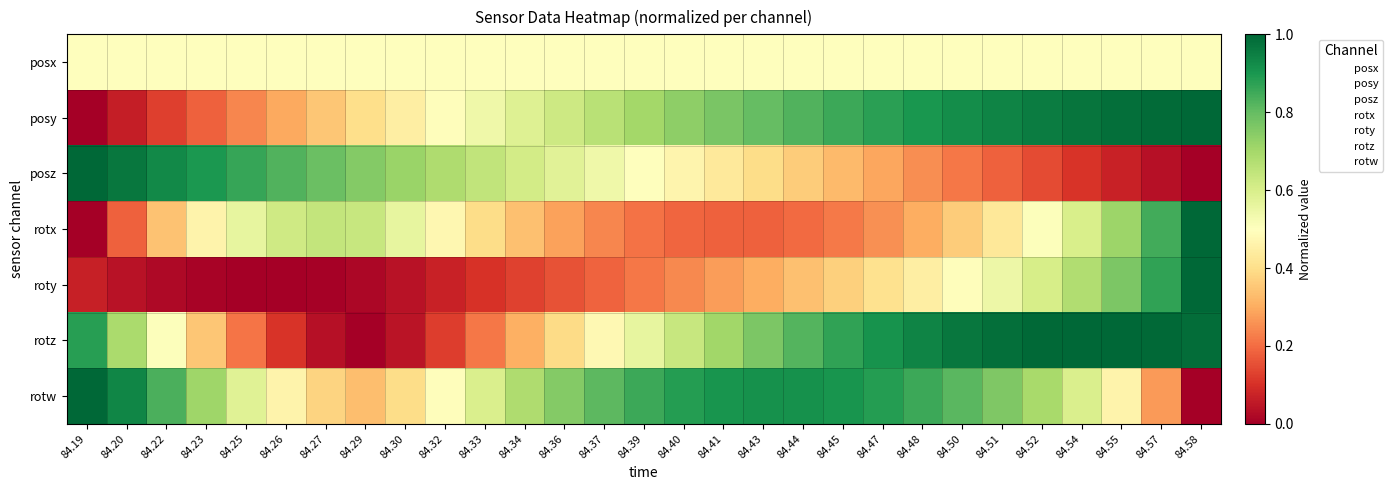

List the series in order of their peak value, lowest first.

posx, posy, posz, rotx, roty, rotz, rotw